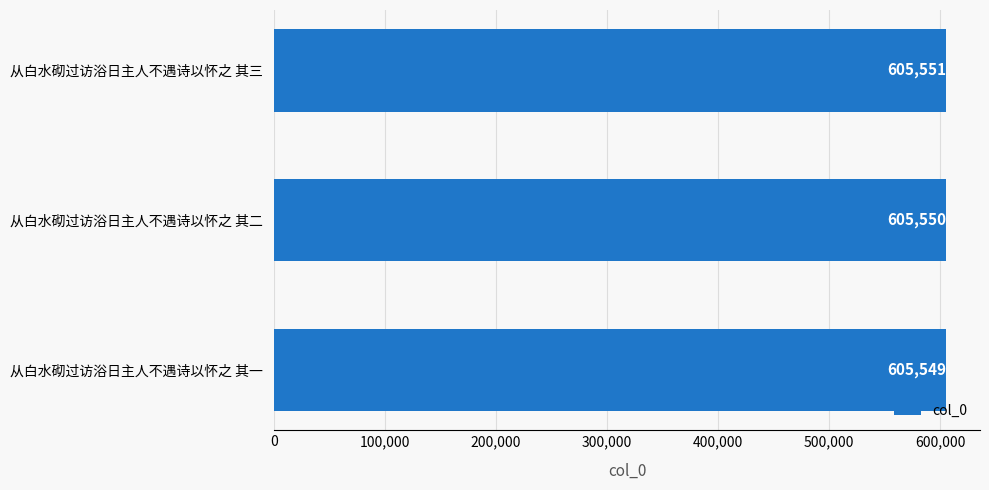

List the labels in order of value, smallest first.

从白水砌过访浴日主人不遇诗以怀之 其一, 从白水砌过访浴日主人不遇诗以怀之 其二, 从白水砌过访浴日主人不遇诗以怀之 其三